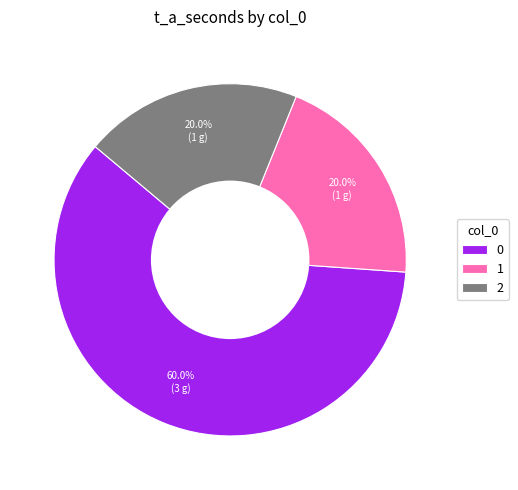

What percentage is NOT represented by 1?

80.0%